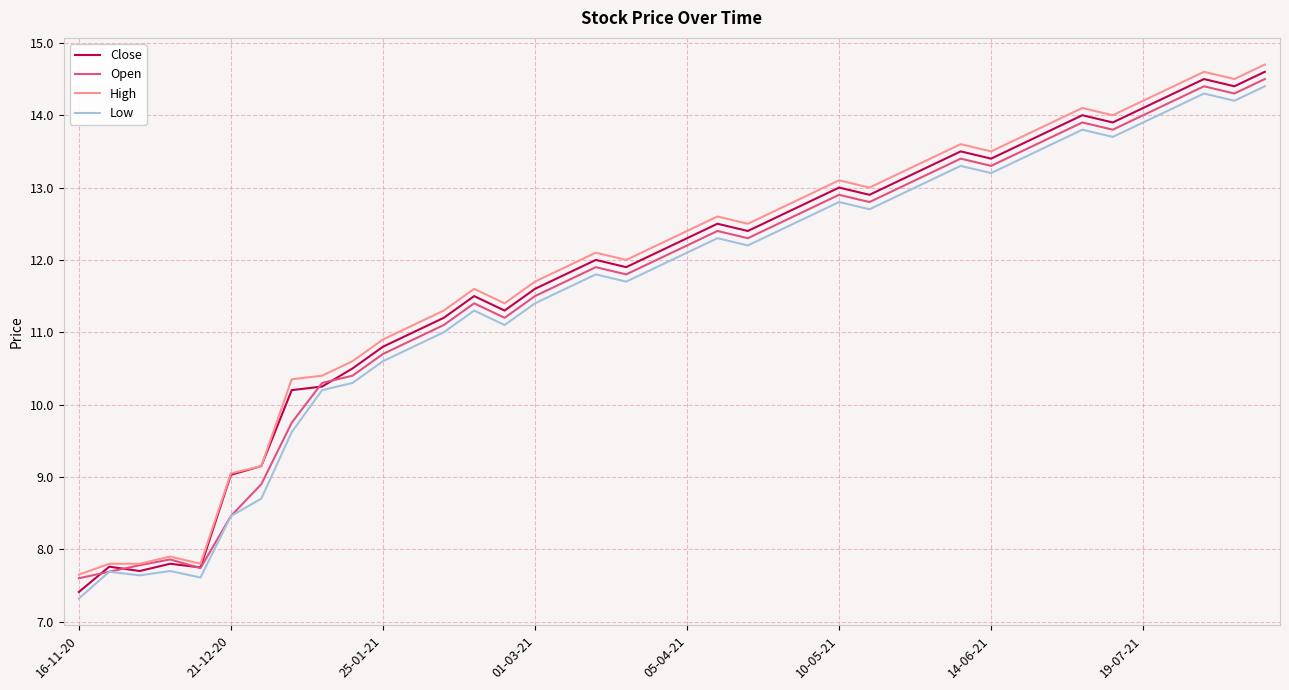

What is the minimum value shown in the chart?

7.3